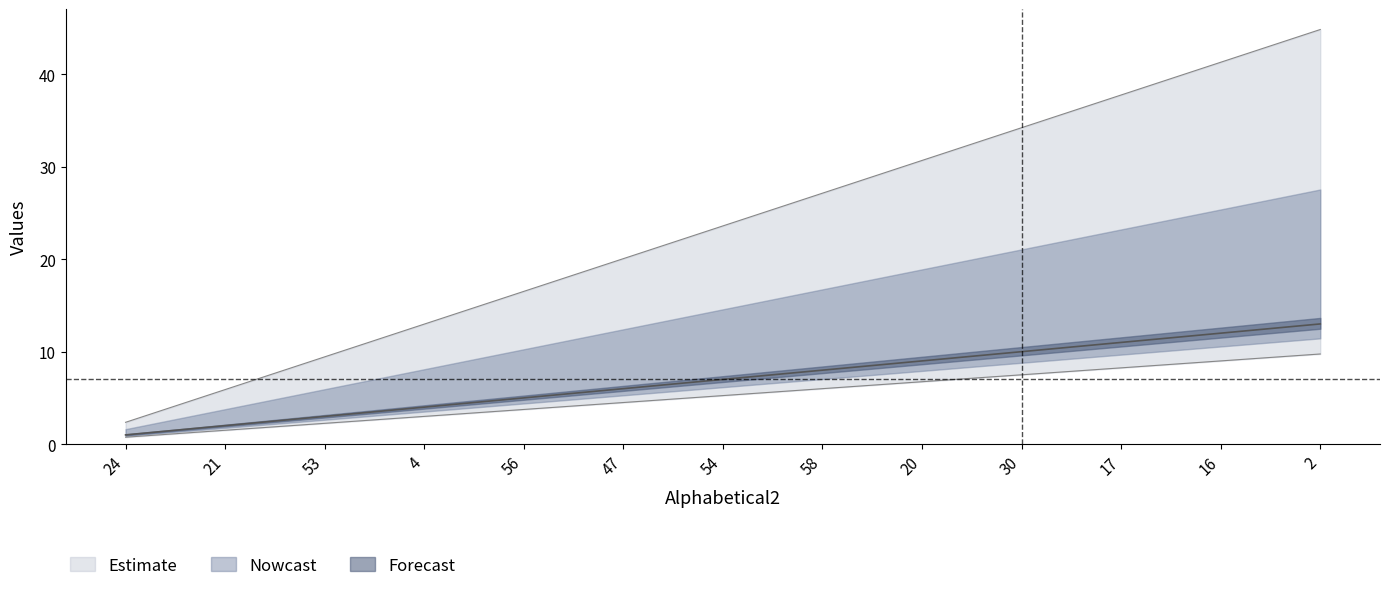

Read the NEUSorder value at 47.

20.1